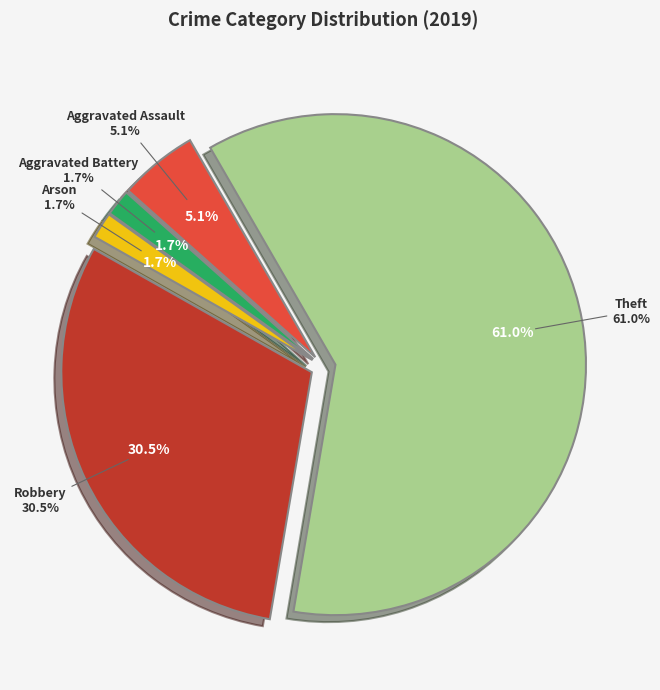

Is it true that Aggravated Battery is 2% of the pie?

True